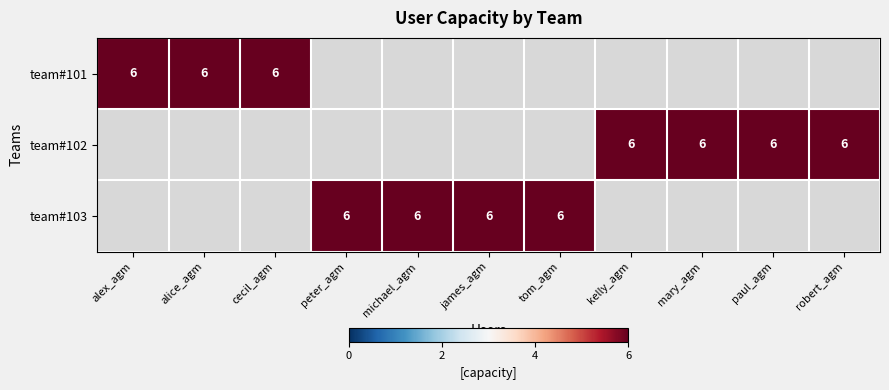

Reading left to right, what are all the values shown in this chart?

team#101: 6	6	6	0	0	0	0	0	0	0	0
team#102: 0	0	0	0	0	0	0	6	6	6	6
team#103: 0	0	0	6	6	6	6	0	0	0	0